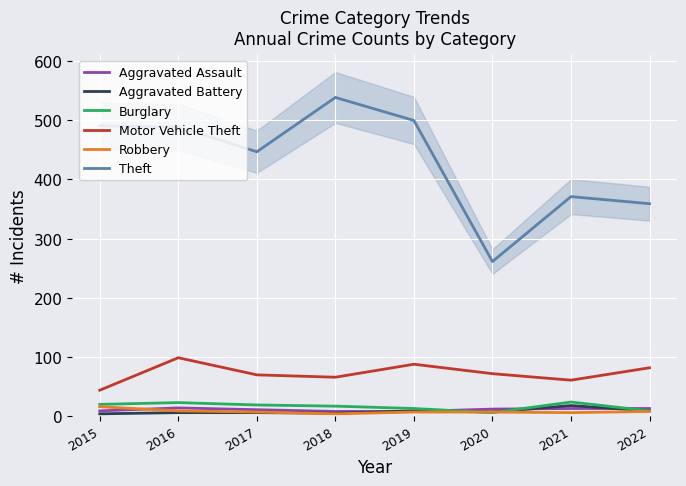

Reading left to right, transcribe all the data shown in this chart.

Aggravated Assault: 8	13	10	7	7	11	12	12
Aggravated Battery: 3	5	5	4	8	6	17	8
Burglary: 19	22	18	16	12	5	23	8
Motor Vehicle Theft: 43	98	69	65	87	71	60	81
Robbery: 15	8	6	3	6	6	5	7
Theft: 491	489	447	539	500	261	371	359